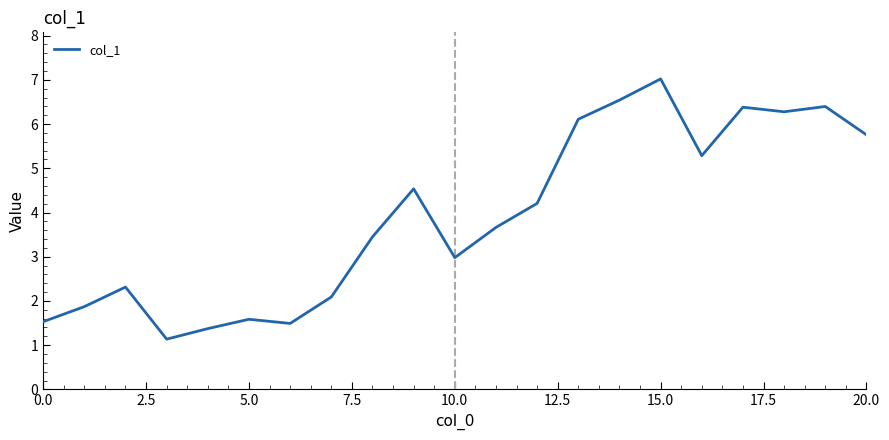

What is the sum of all values?

82.0